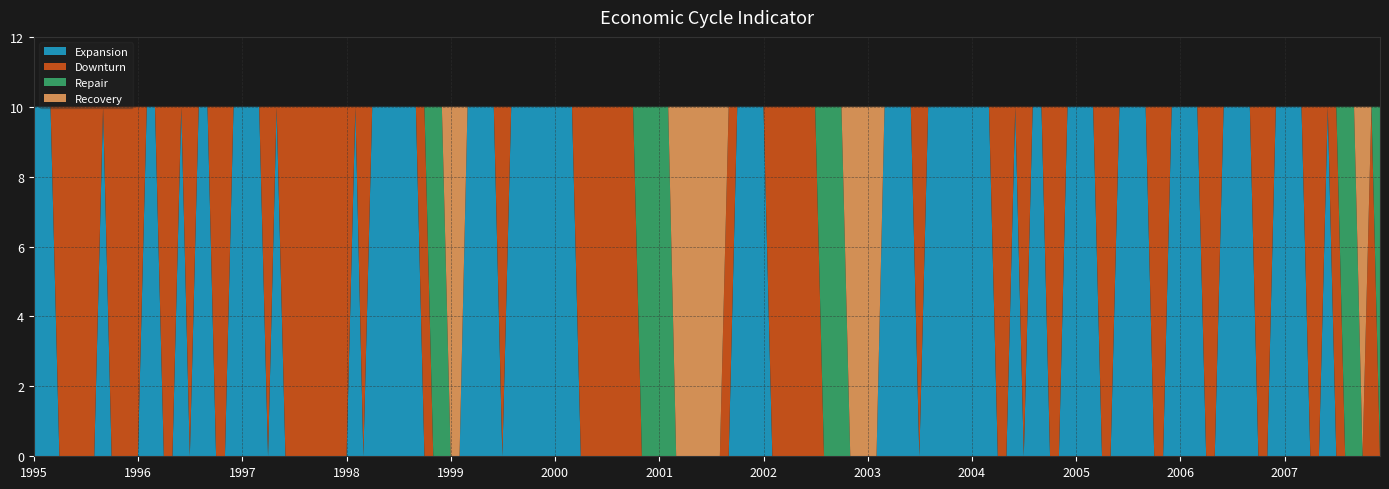

What is the maximum value for Expansion?

10